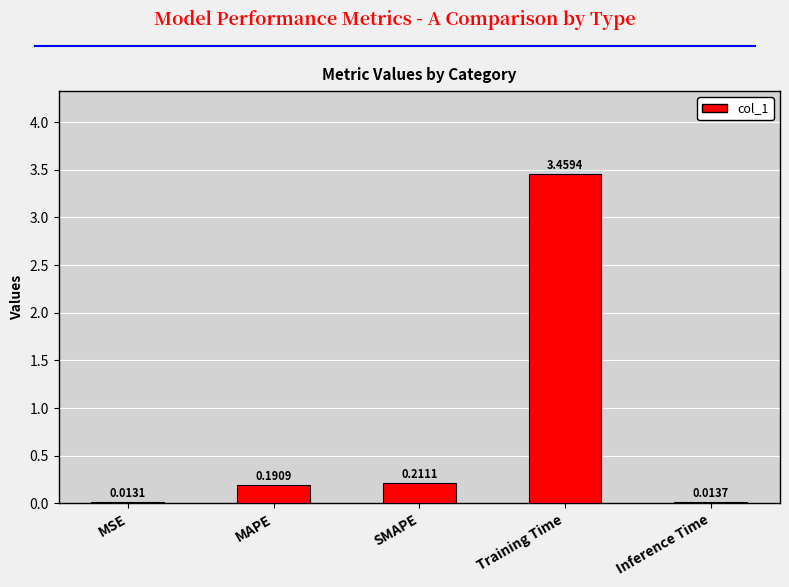

What is the label of the 2nd bar from the right?

Training Time